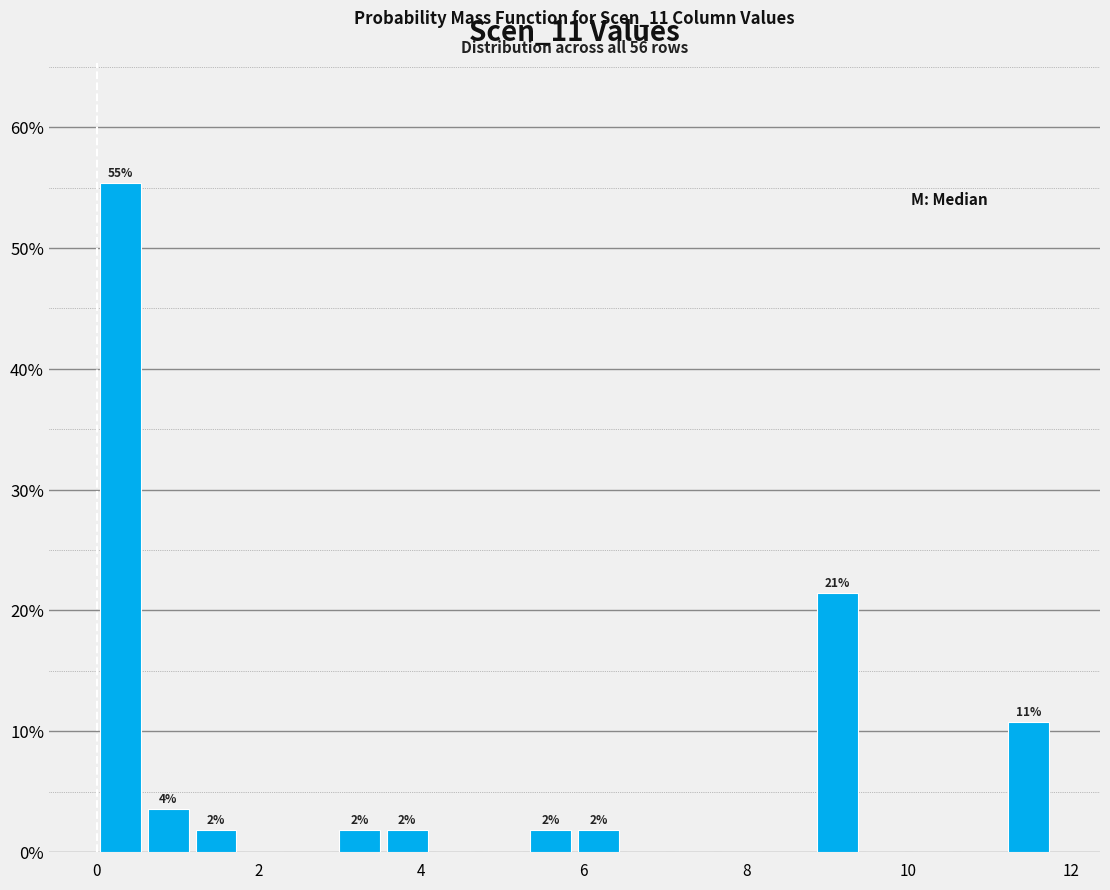

Read against the x-axis, roughly where is the centre of the tallest bar?

0.2